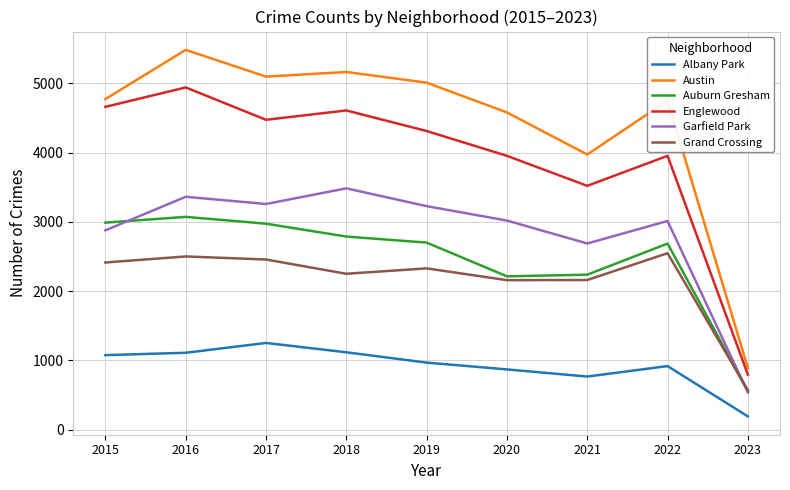

At which category does the chart reach its minimum across all series?

2023